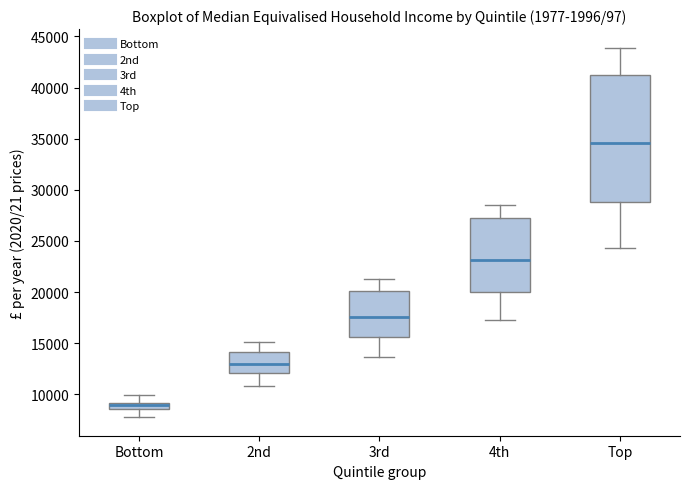

Which box's median line is the lowest?

Bottom